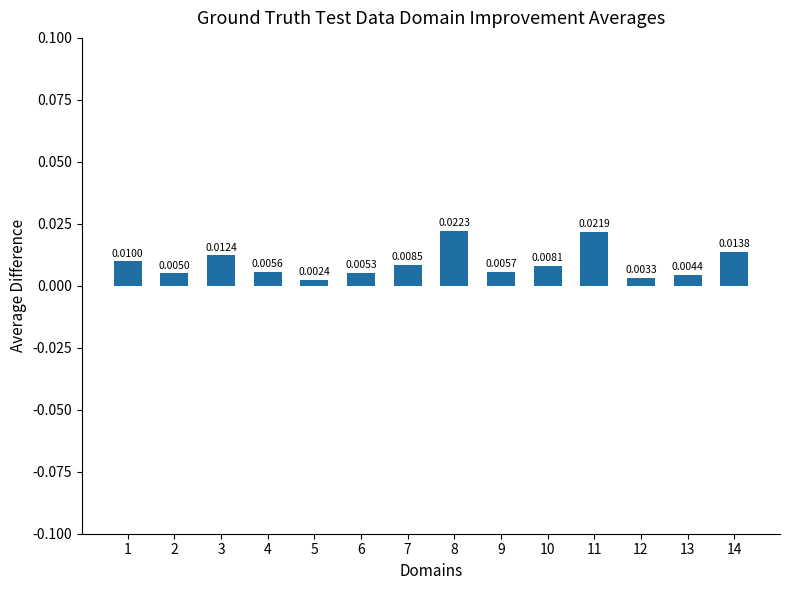

Rank the categories by value from highest to lowest.

8, 11, 14, 3, 1, 7, 10, 9, 4, 6, 2, 13, 12, 5